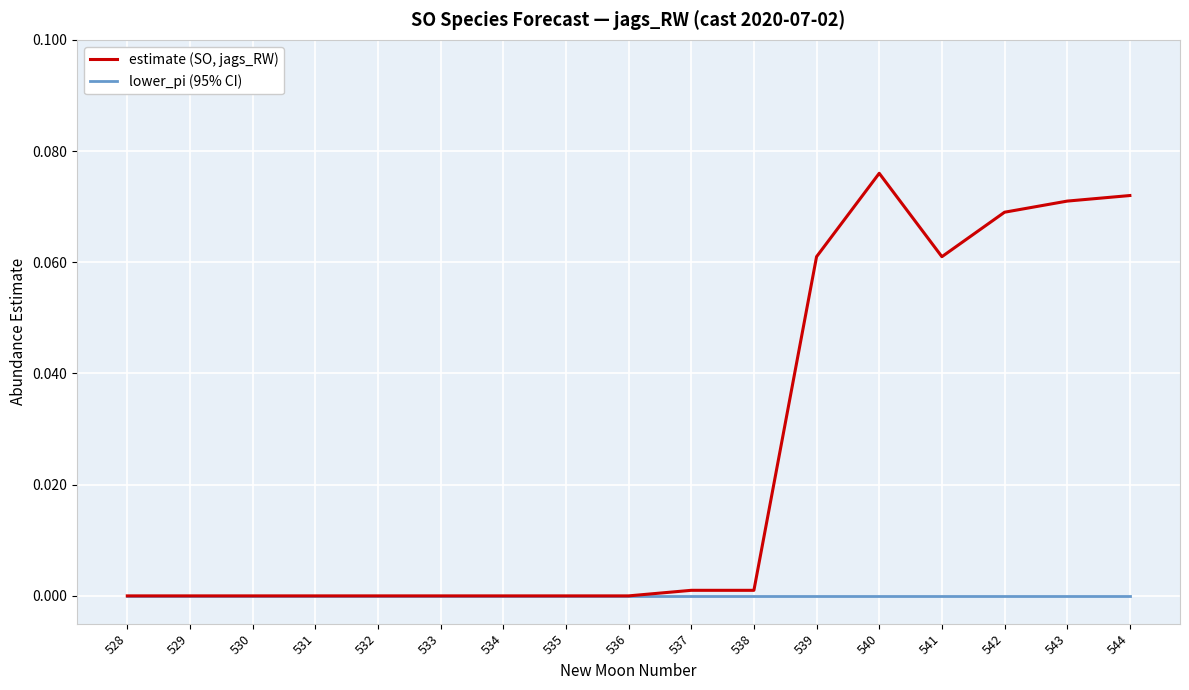

Which series has the largest range (max minus min)?

estimate (SO, jags_RW)